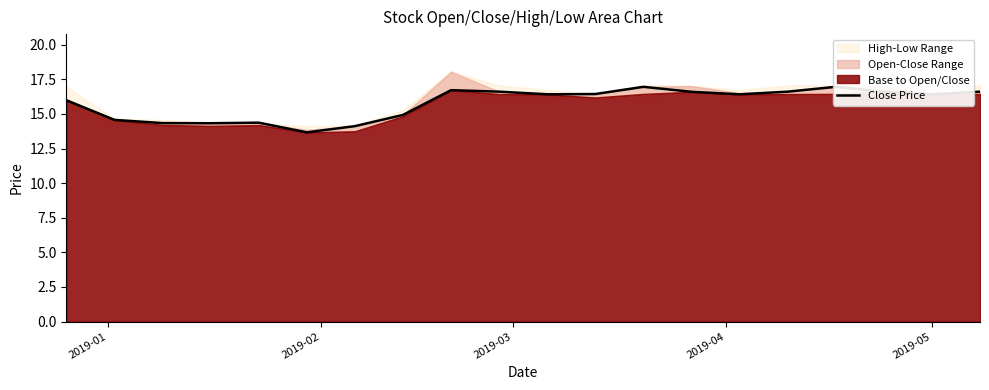

Reading left to right, list all the values displayed in this chart.

16.0	14.6	14.3	14.3	14.4	13.7	14.1	14.9	16.7	16.6	16.4	16.4	17.0	16.6	16.4	16.6	17.0	16.6	16.4	16.6